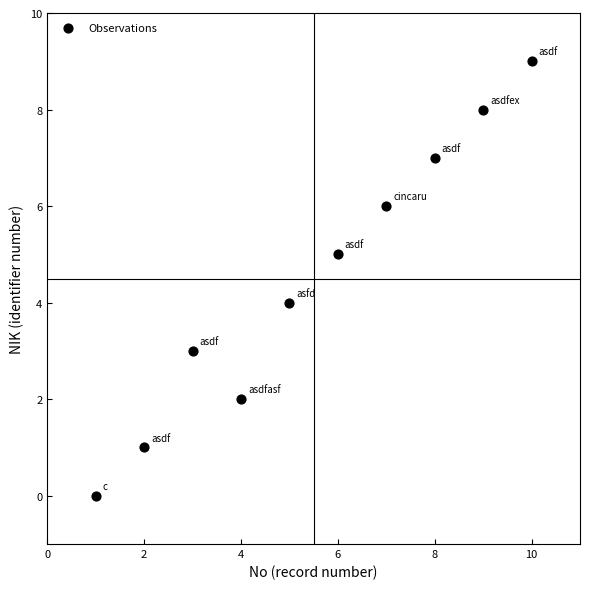

What is the range of Y values (max minus min)?

9